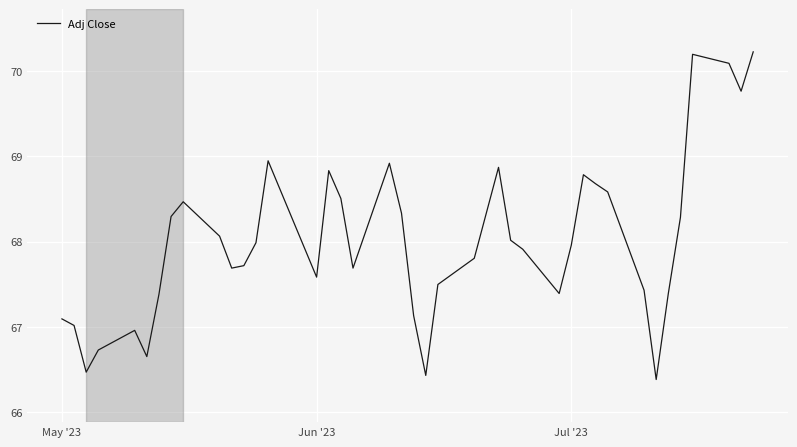

What is the maximum value shown in the chart?

70.2